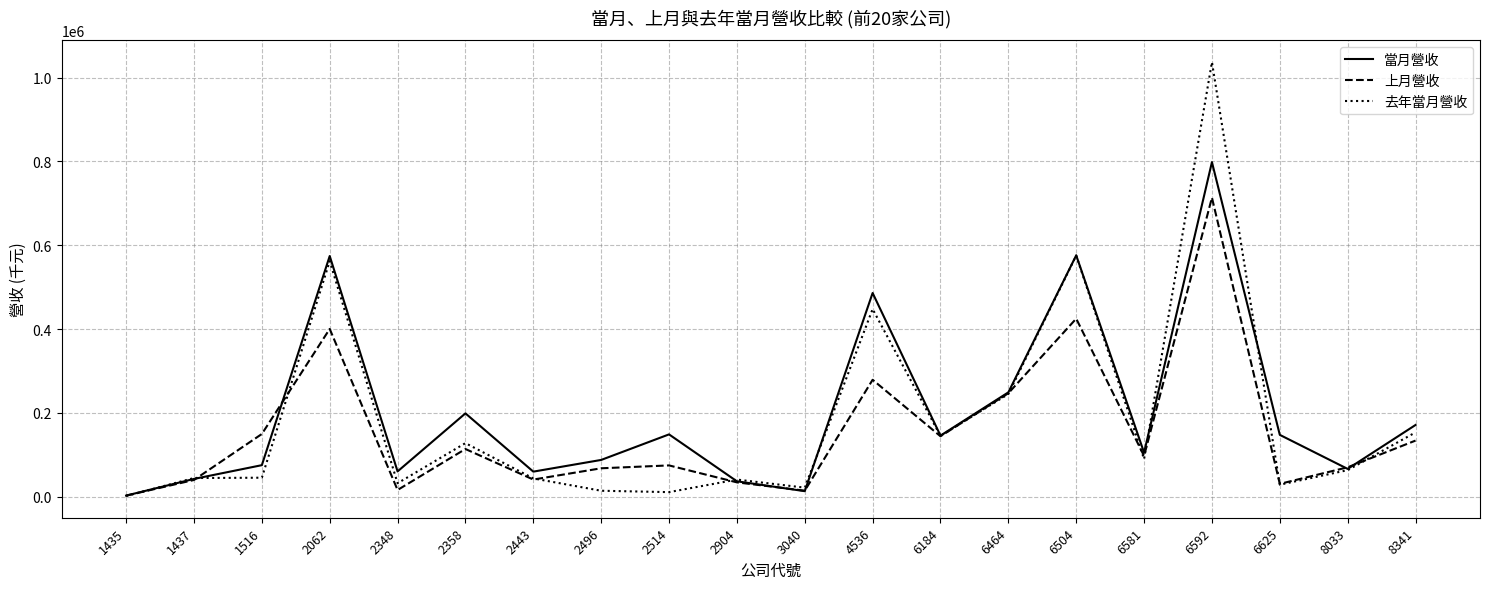

The 上月營收 series shows 16281 at 2348. True or false?

True